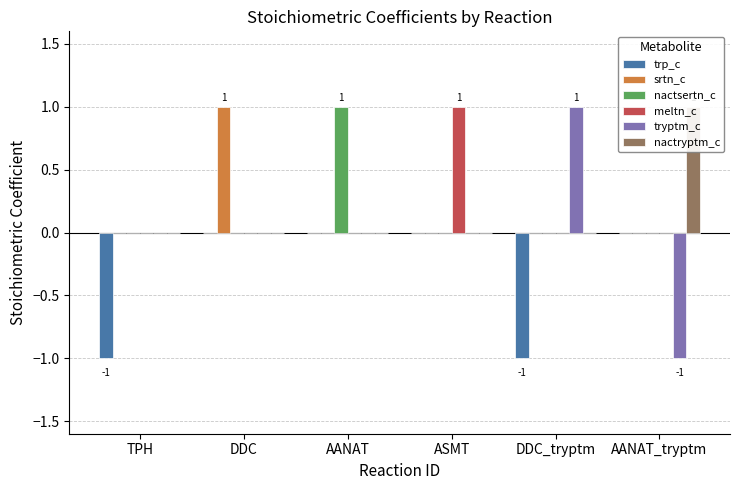

What are all the series names shown in the legend?

trp_c, srtn_c, nactsertn_c, meltn_c, tryptm_c, nactryptm_c